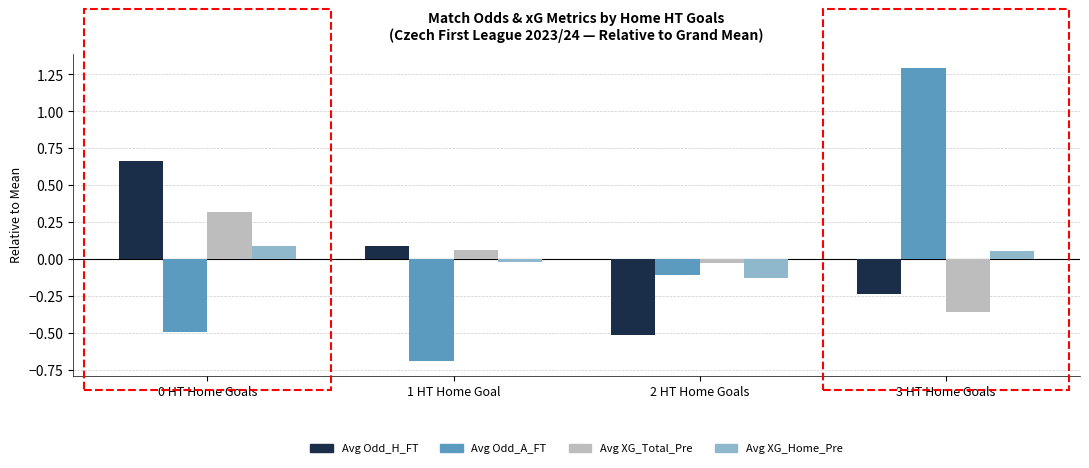

List the series in order of their peak value, lowest first.

Avg XG_Home_Pre, Avg XG_Total_Pre, Avg Odd_H_FT, Avg Odd_A_FT